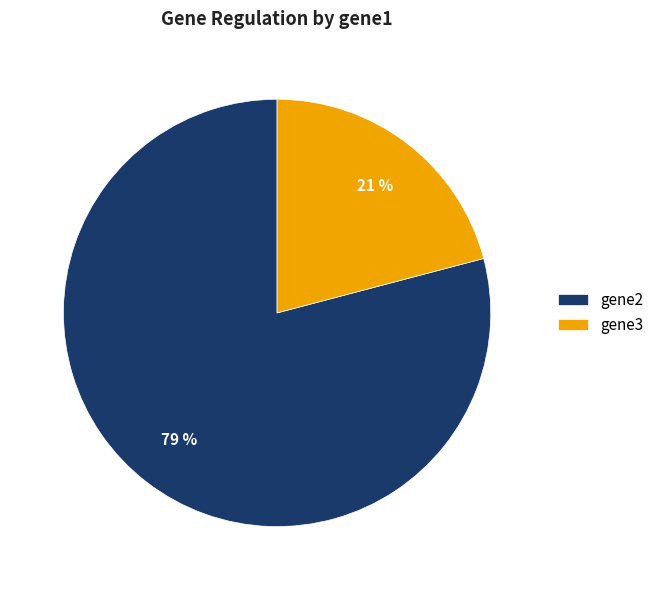

Is there any slice that represents more than half of the pie?

Yes